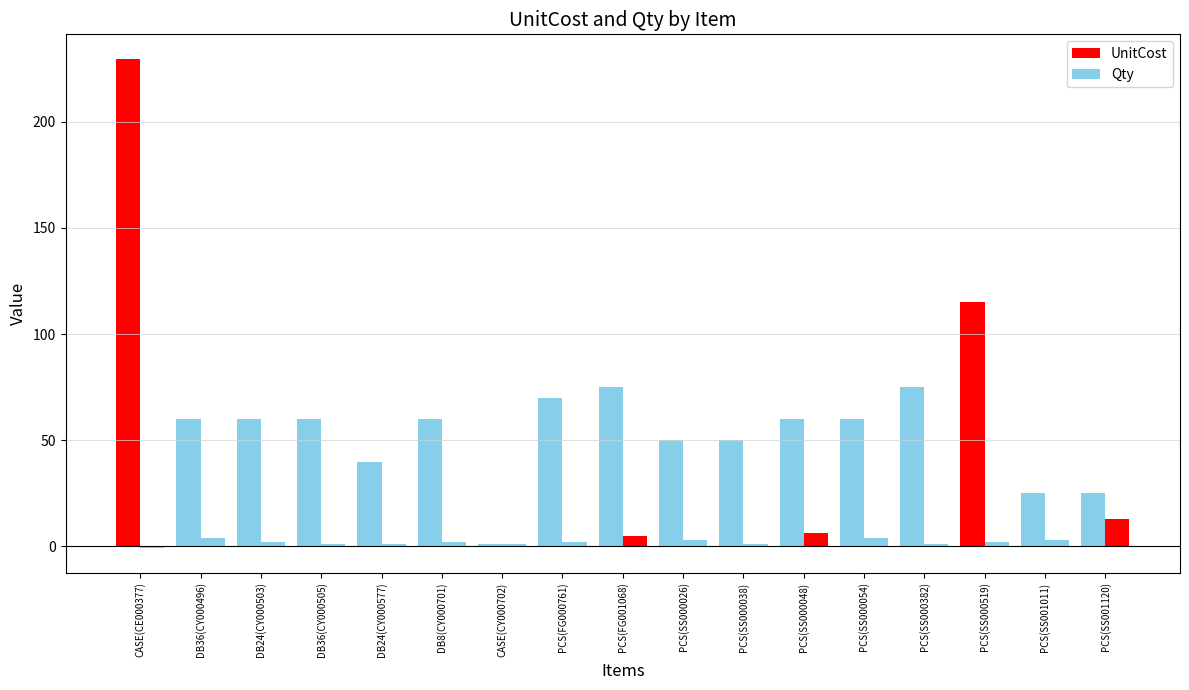

How many values in the UnitCost series exceed 59?

11